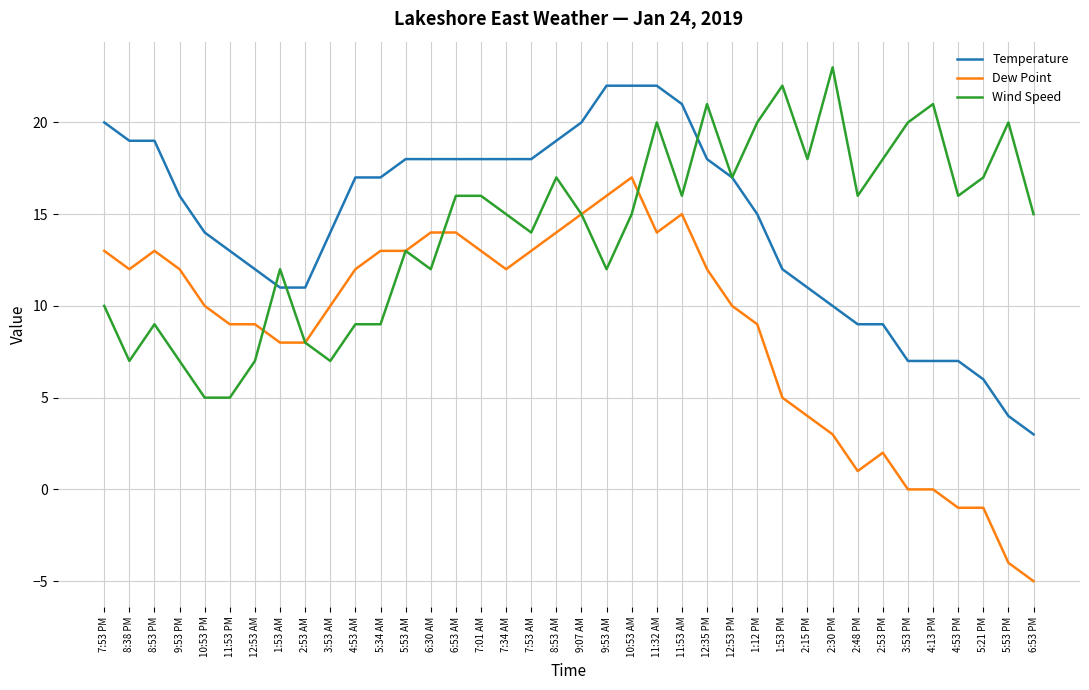

What is the approximate value of Temperature at 2:48 PM?

9